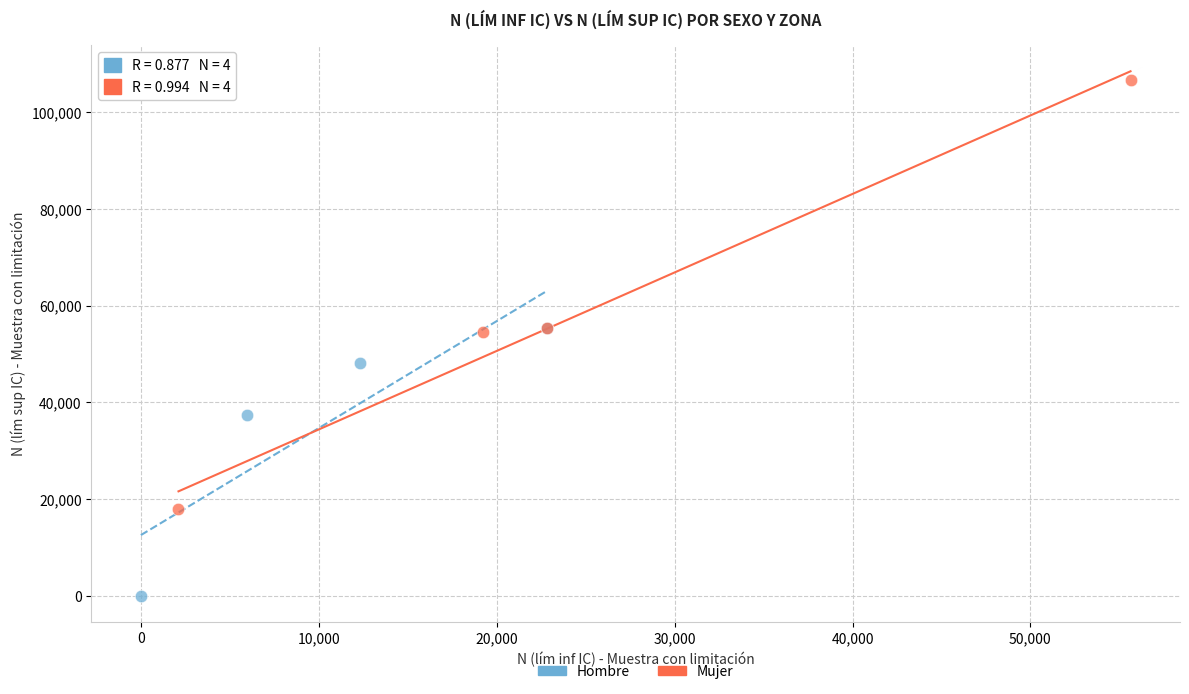

Which series reaches the maximum Y coordinate?

Mujer